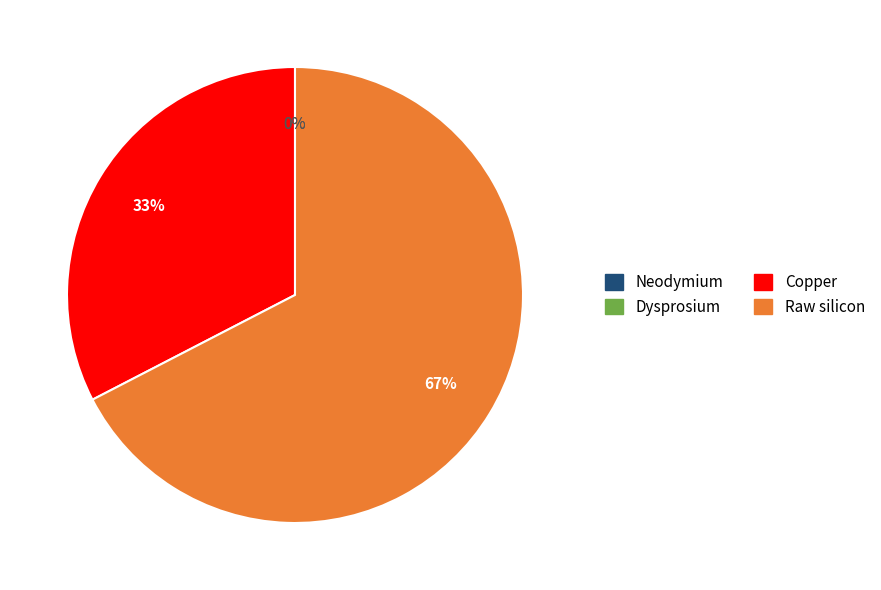

To the nearest percent, what is the average slice percentage?

25%